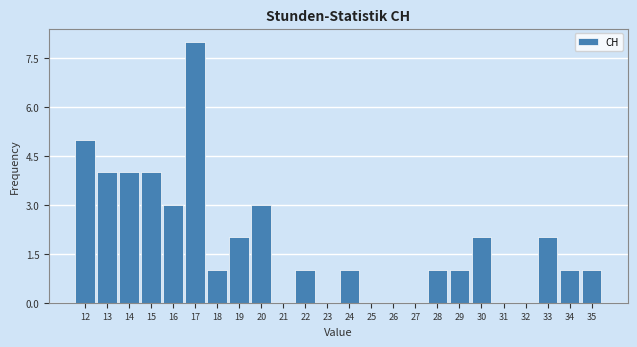

Reading left to right, what are all the values shown in this chart?

12=5	13=4	14=4	15=4	16=3	17=8	18=1	19=2	20=3	21=0	22=1	23=0	24=1	25=0	26=0	27=0	28=1	29=1	30=2	31=0	32=0	33=2	34=1	35=1